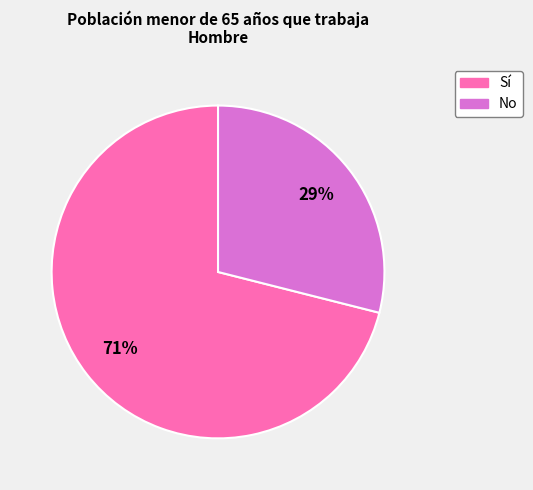

Is it true that No is 29% of the pie?

True